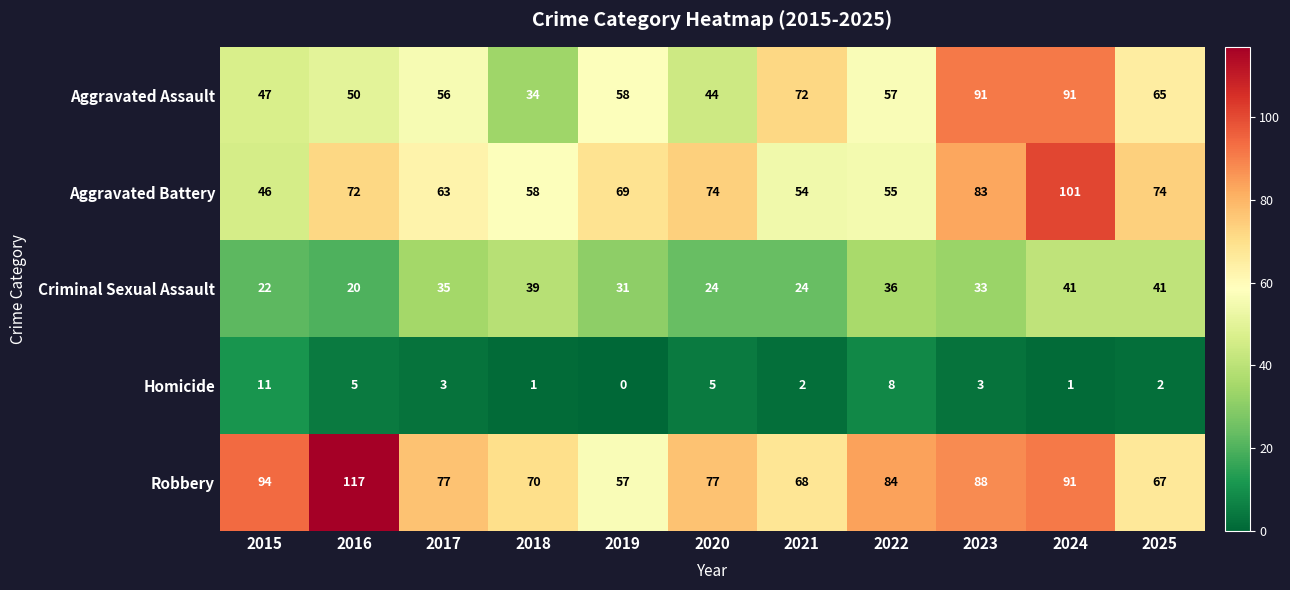

Which series has the largest total across all categories?

Robbery